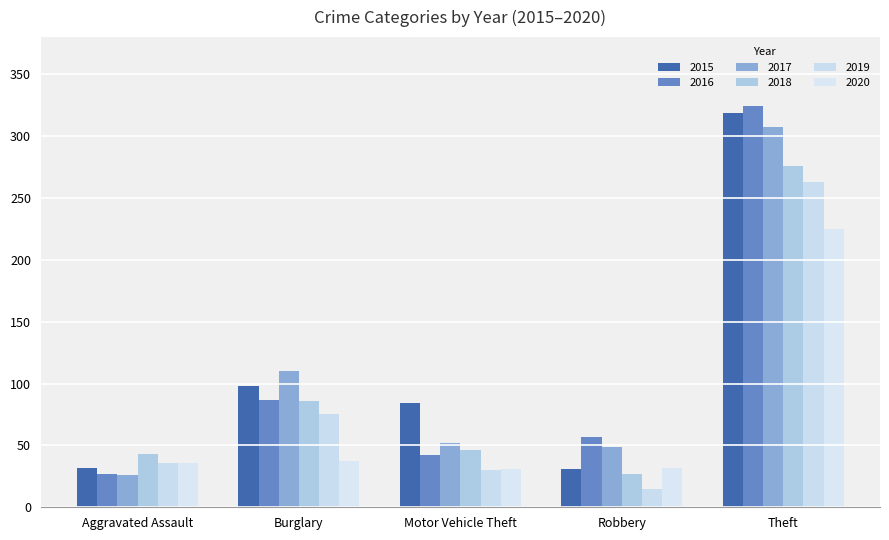

How many bars are there in total?

30